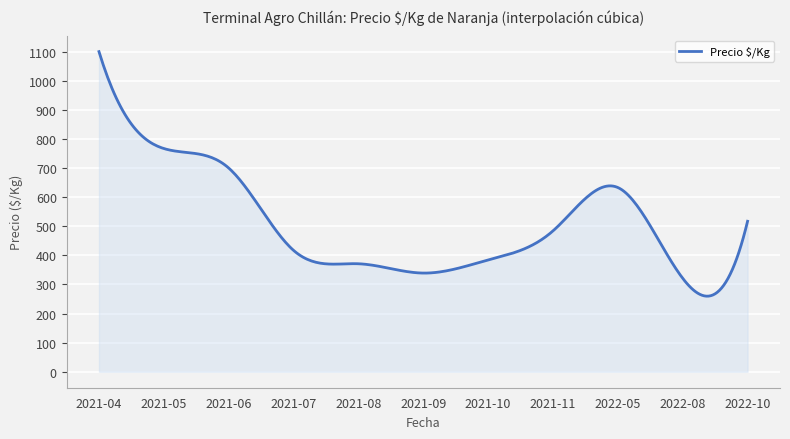

What is the maximum value shown in the chart?

1100.0